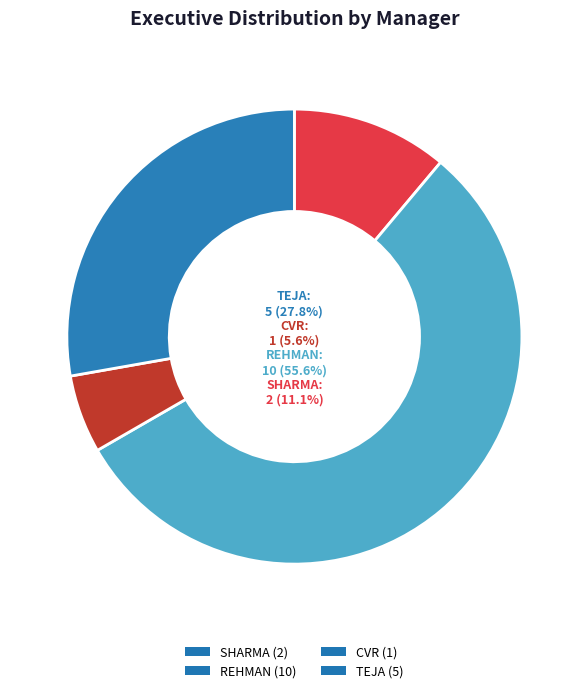

Approximately how many times larger is the value at TEJA (5) compared to CVR (1)?

5.0